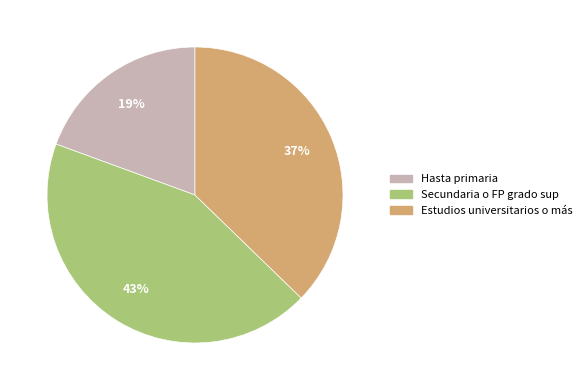

To the nearest percent, what is the average slice percentage?

33%